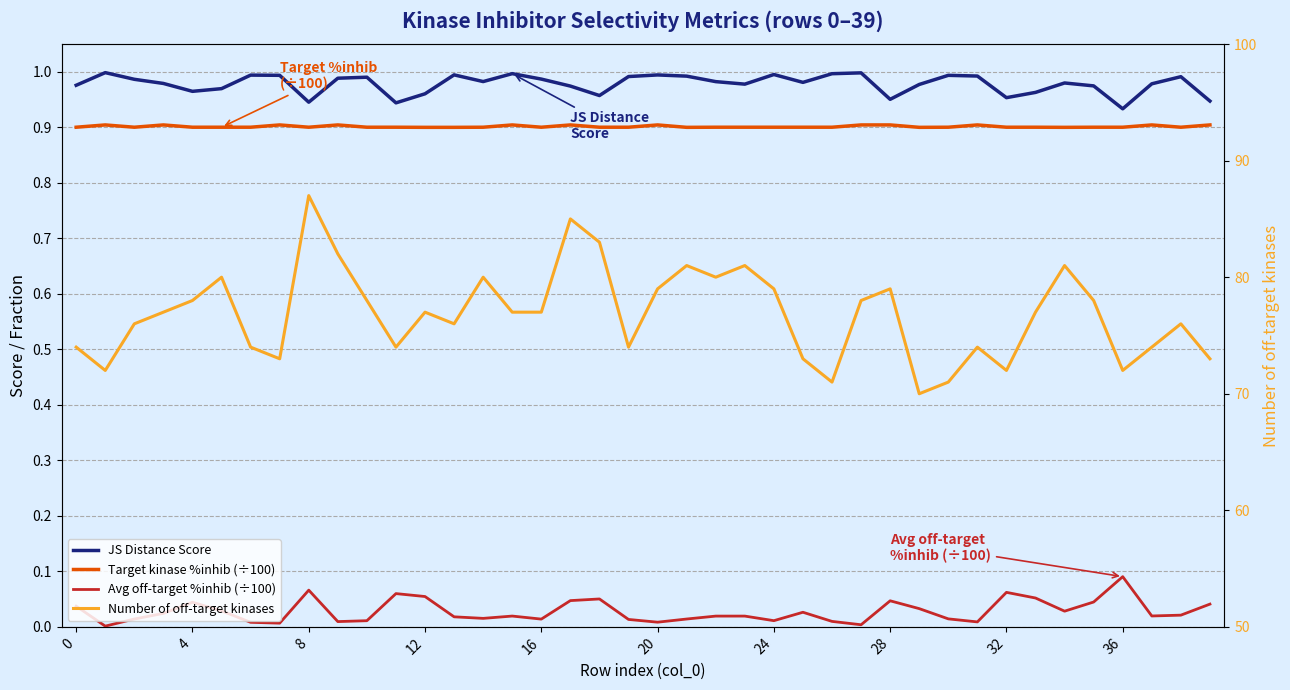

What is the lowest value of the JS Distance Score series?

0.9